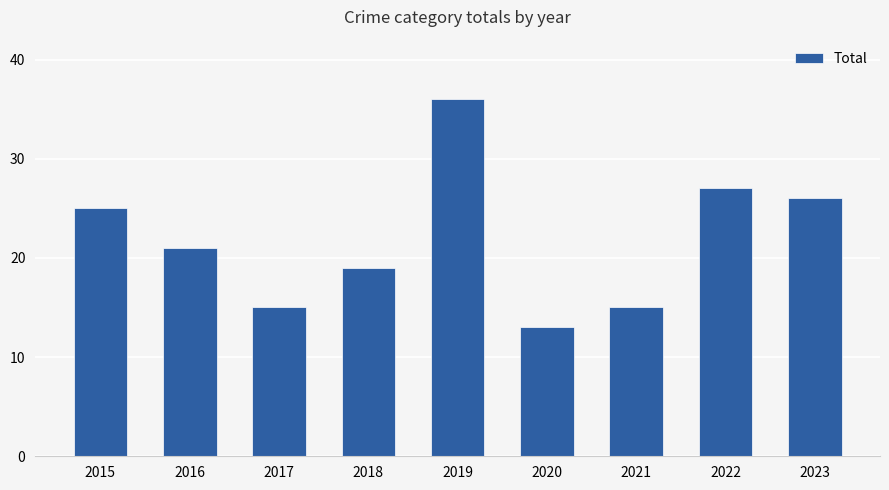

What is the value of the 3rd bar from the left?

15